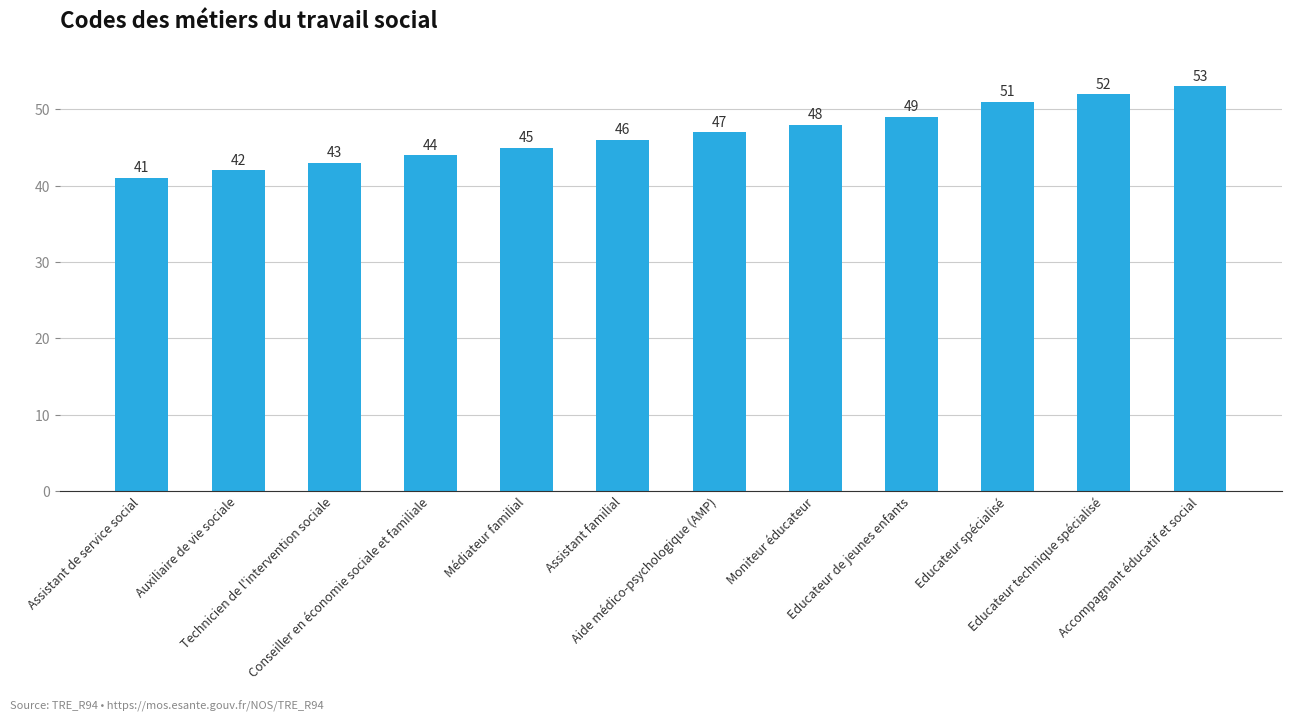

What is the label of the 12th bar from the right?

Assistant de service social